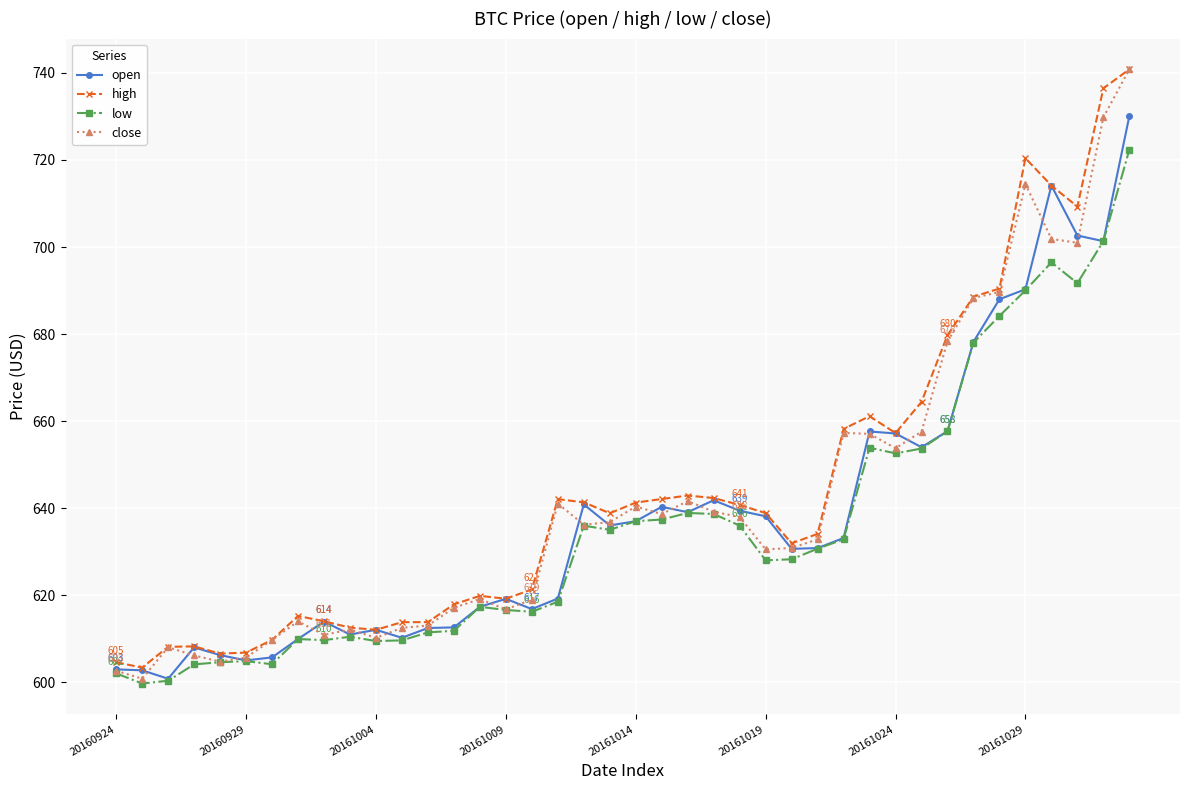

Count the number of data series in this chart.

4